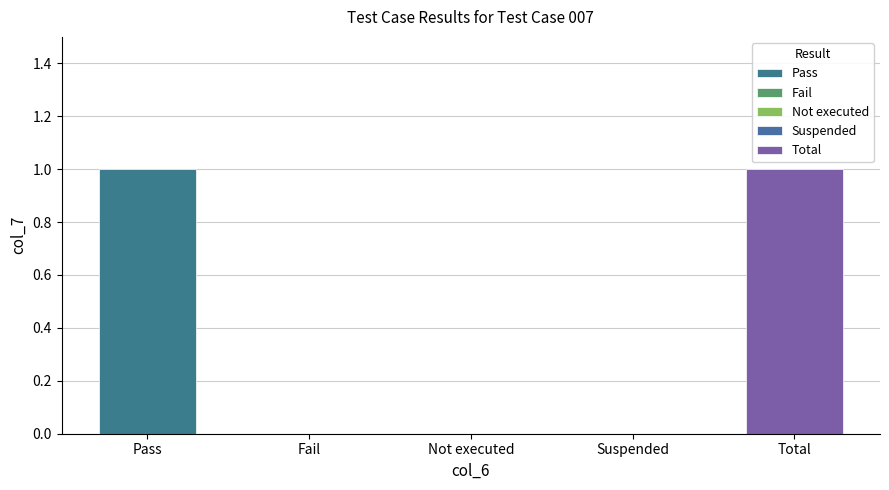

What position from the right is Not executed?

3